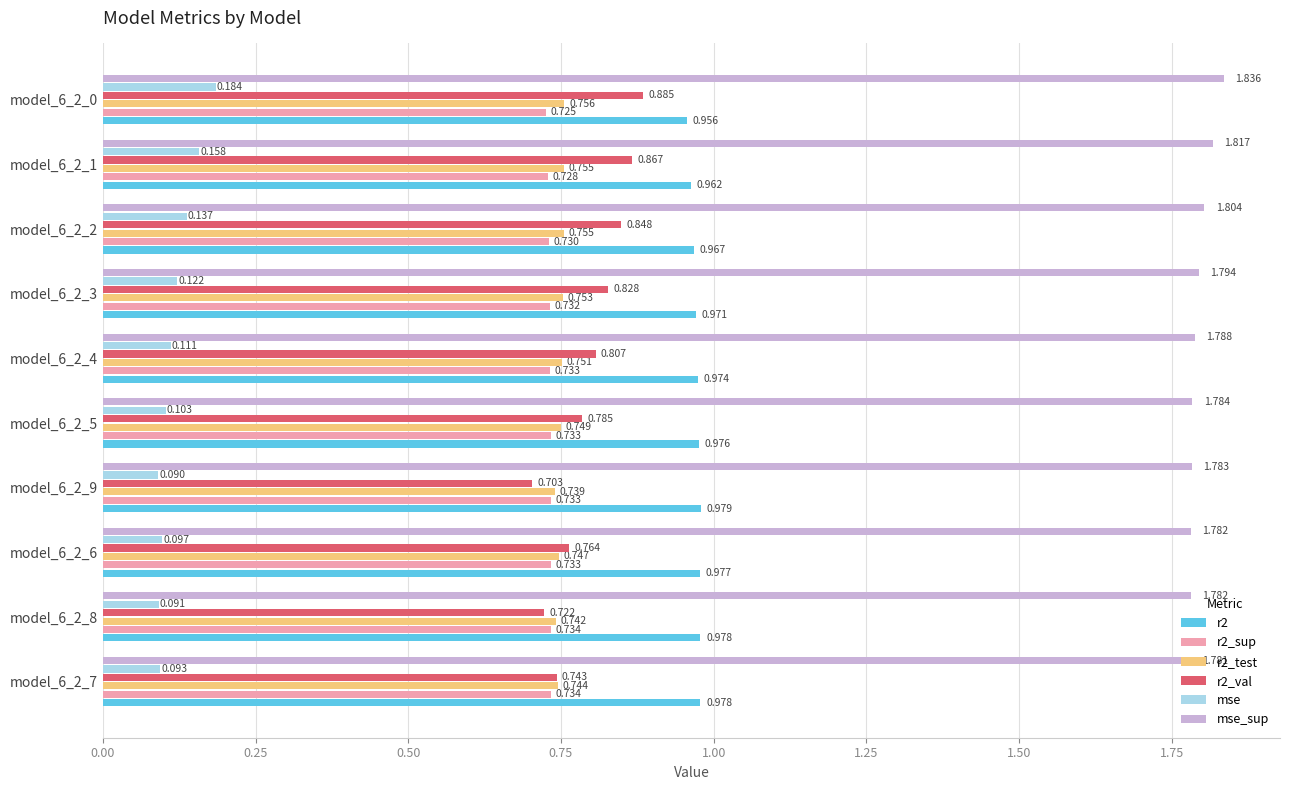

Which series has the widest spread of values?

r2_val